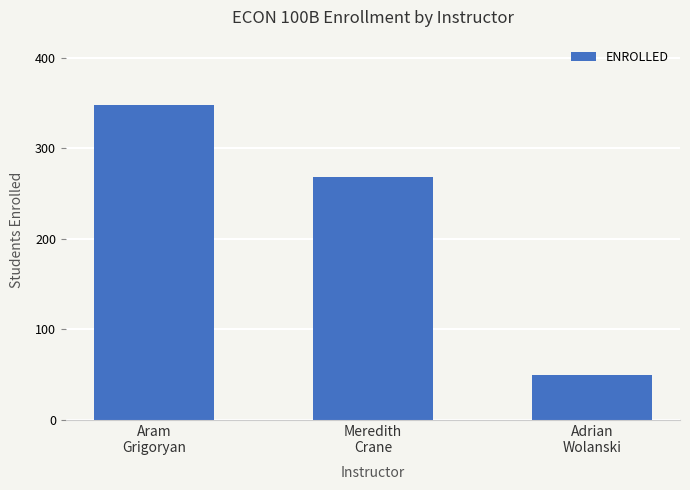

Which has a higher value, Adrian
Wolanski or Meredith
Crane?

Meredith
Crane